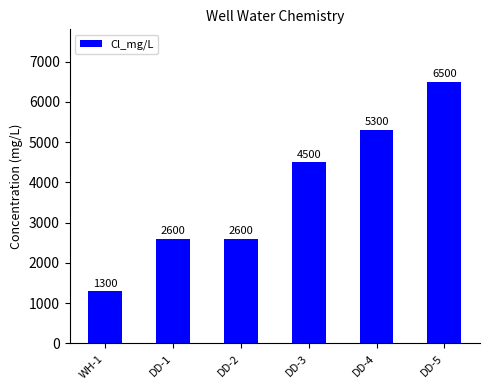

What is the difference between the maximum and second lowest values?

3900